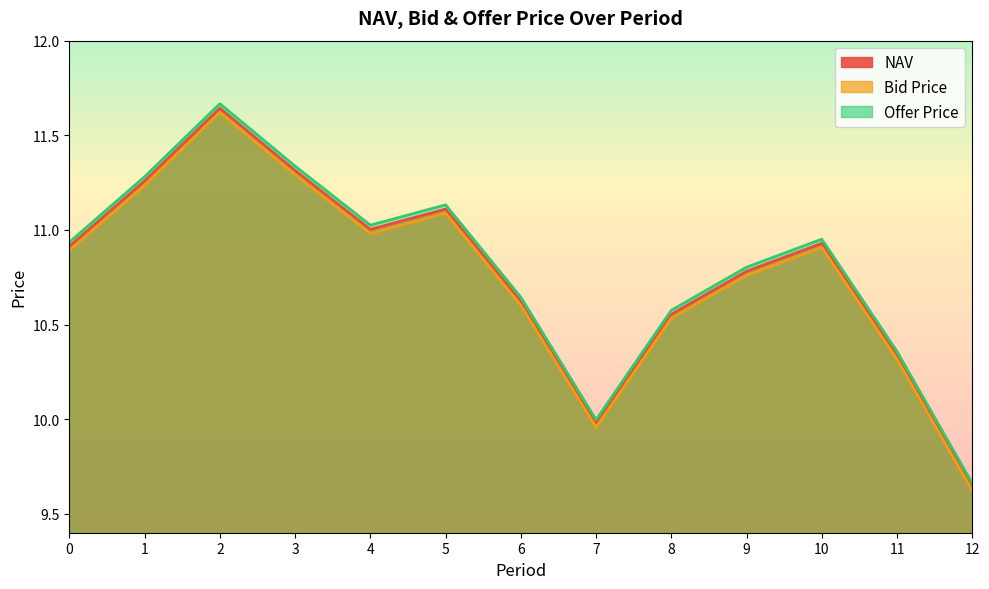

The Offer Price series shows 10.0 at 7. True or false?

True